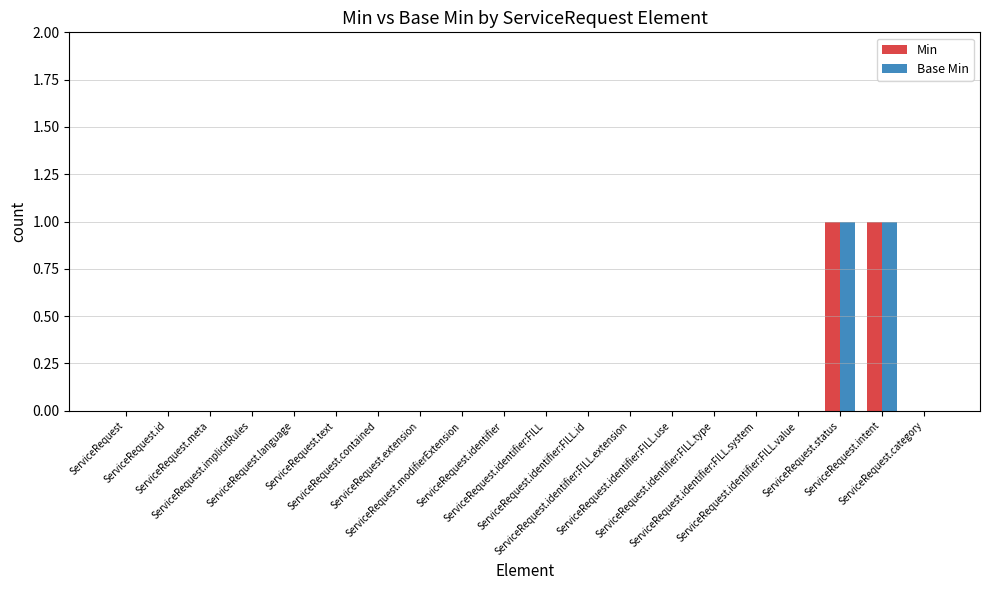

Does the chart contain stacked bars?

No